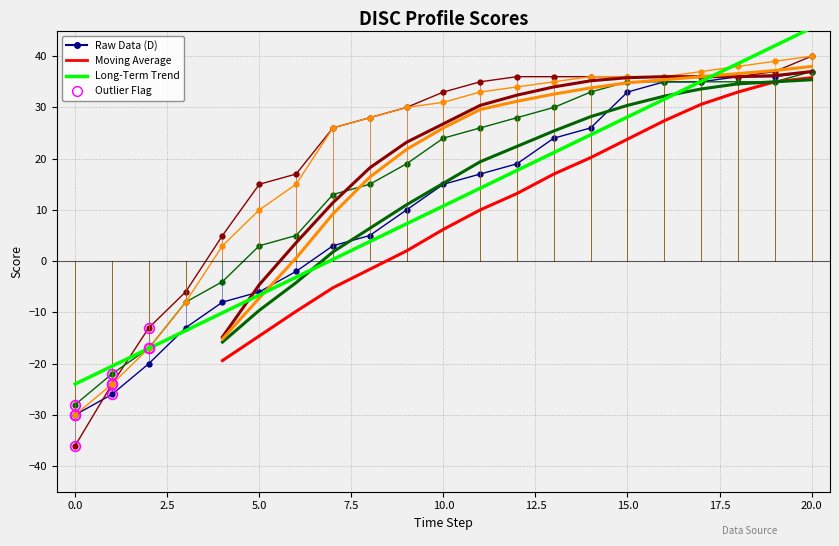

Reading left to right, transcribe all the data shown in this chart.

D: 0=-30	1=-26	2=-20	3=-13	4=-8	5=-6	6=-2	7=3	8=5	9=10	10=15	11=17	12=19	13=24	14=26	15=33	16=35	17=35	18=36	19=36	20=37
I: 0=-36	1=-24	2=-13	3=-6	4=5	5=15	6=17	7=26	8=28	9=30	10=33	11=35	12=36	13=36	14=36	15=36	16=36	17=36	18=36	19=37	20=40
S: 0=-28	1=-22	2=-17	3=-8	4=-4	5=3	6=5	7=13	8=15	9=19	10=24	11=26	12=28	13=30	14=33	15=35	16=35	17=35	18=35	19=35	20=37
C: 0=-30	1=-24	2=-17	3=-8	4=3	5=10	6=15	7=26	8=28	9=30	10=31	11=33	12=34	13=35	14=36	15=36	16=36	17=37	18=38	19=39	20=40